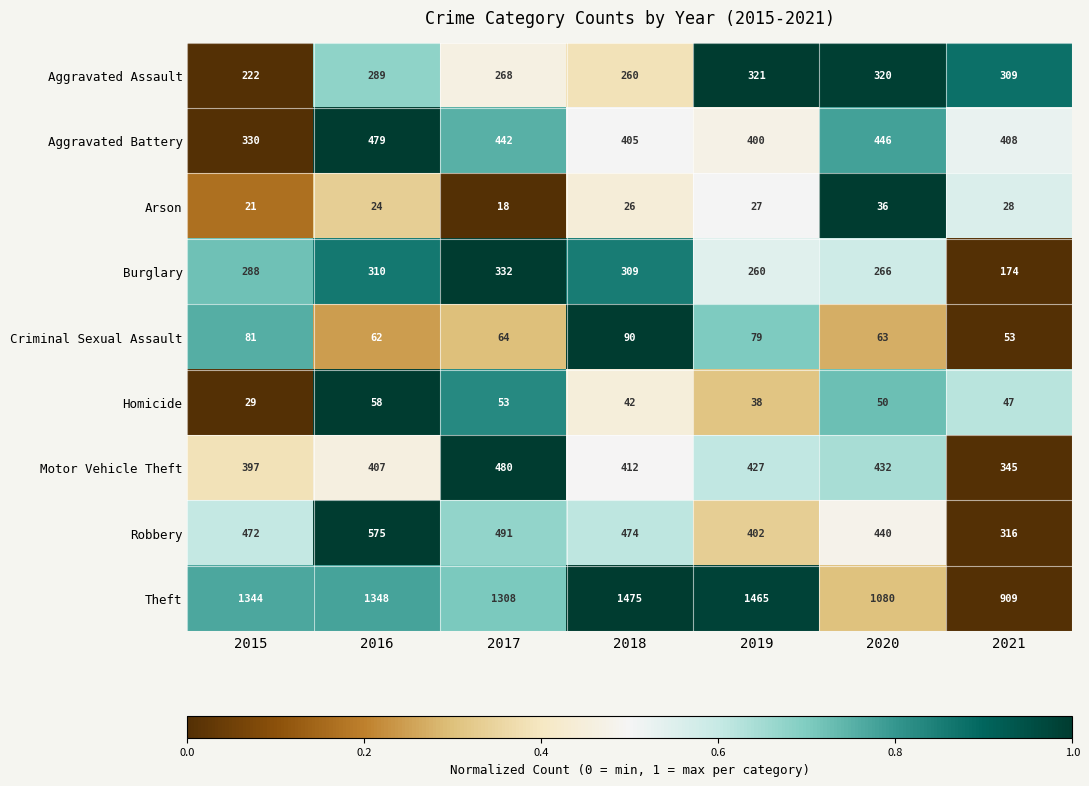

What is the sum of all Theft values?

8929